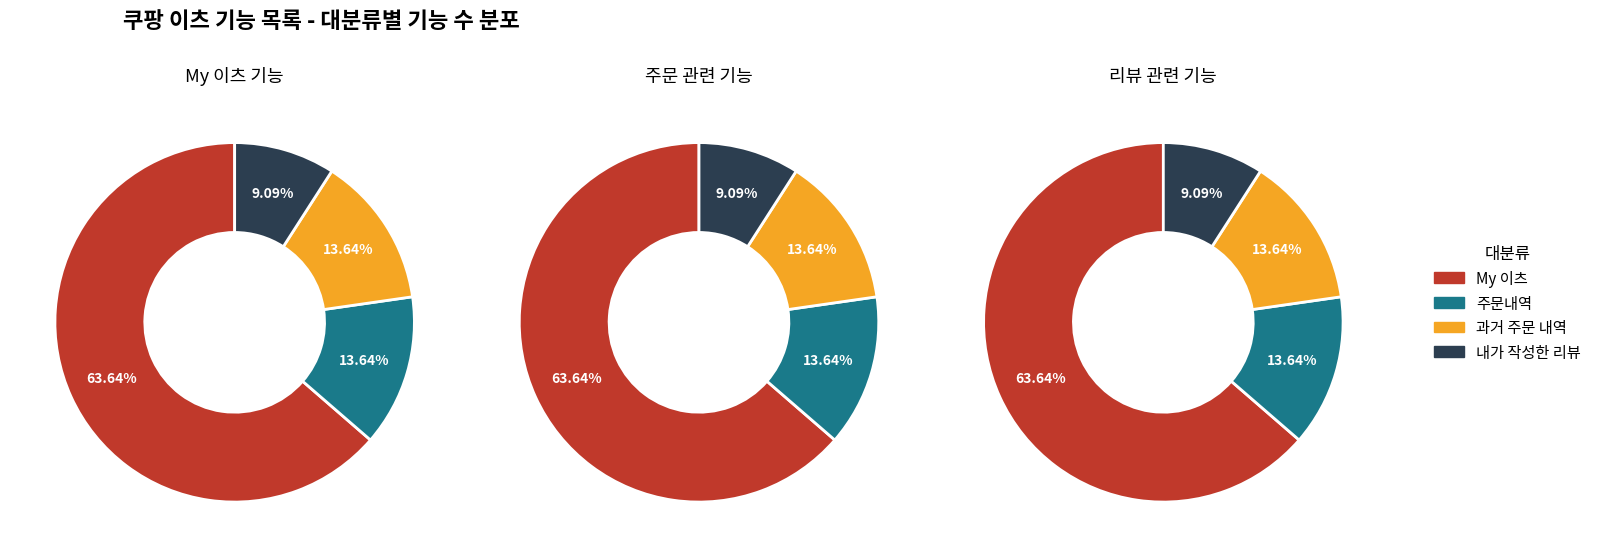

Rank the categories by value from lowest to highest.

내가 작성한 리뷰, 주문내역, 과거 주문 내역, My 이츠